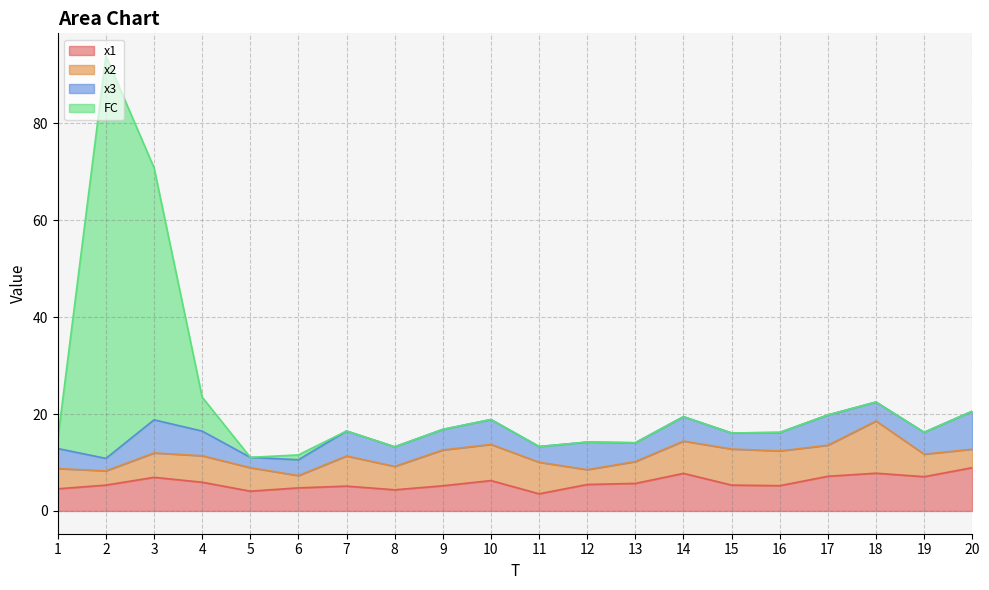

What is the value of the x1 point at the 17th from the left?

7.2